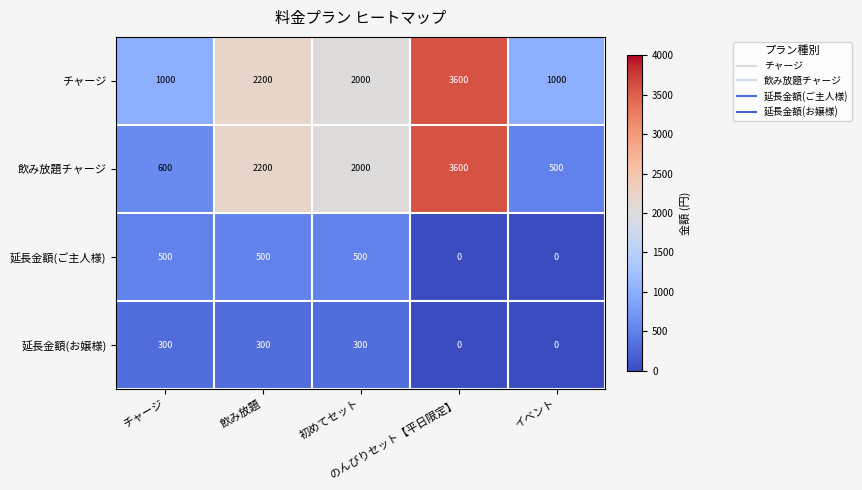

How many 延長金額(お嬢様) values are between 0 and 300?

5